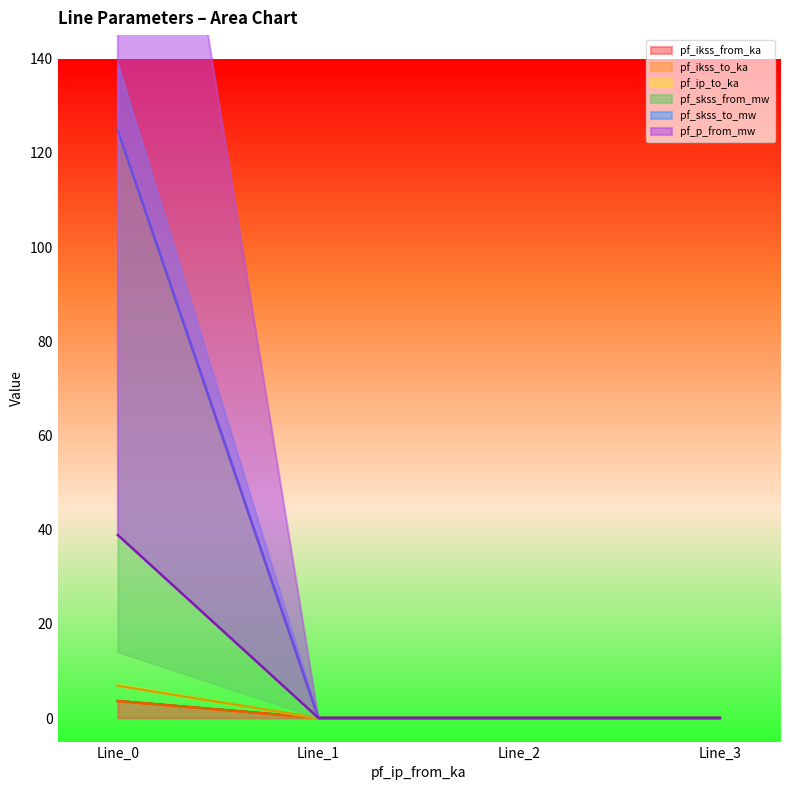

True or false: pf_ip_to_ka has a value of -1.3 at Line_1.

False